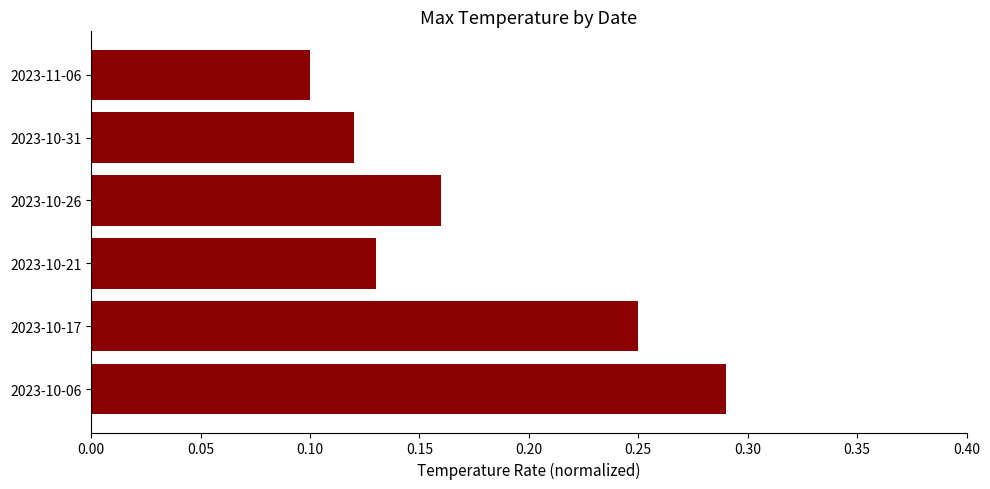

What is the sum of all values?

1.1